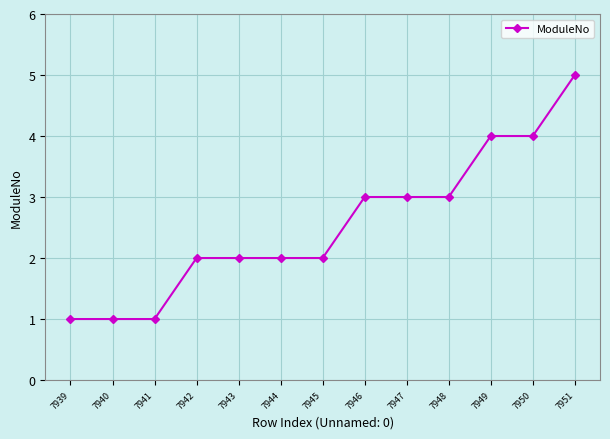

What is the approximate value at 7950?

4